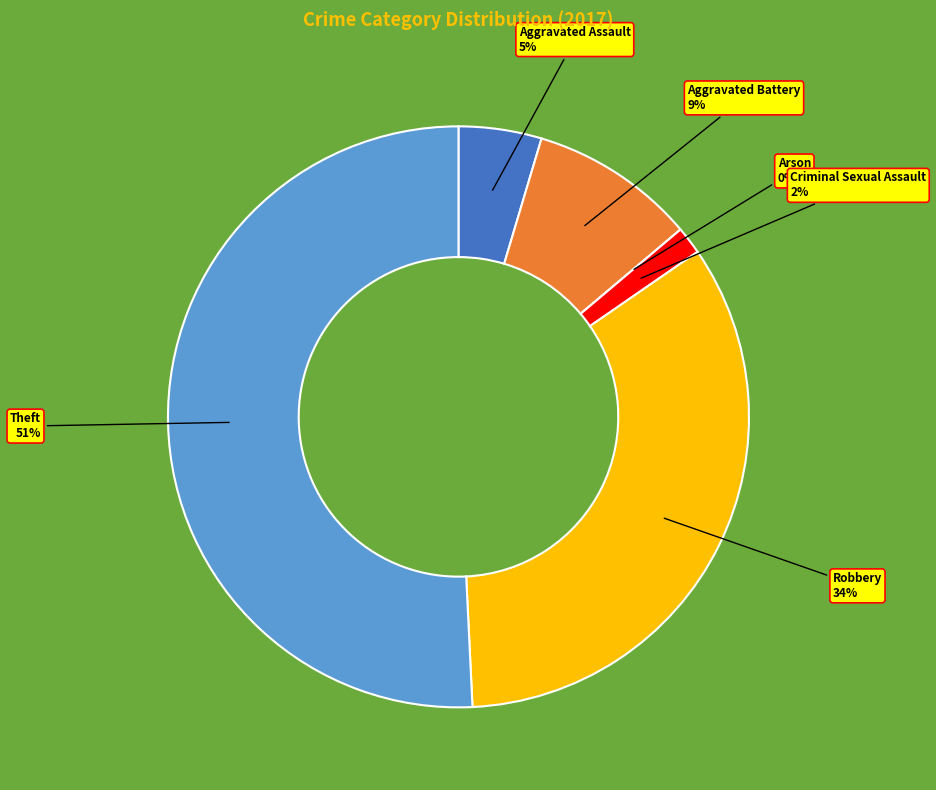

To the nearest percent, what is the difference between the Criminal Sexual Assault and Robbery slice percentages?

32%